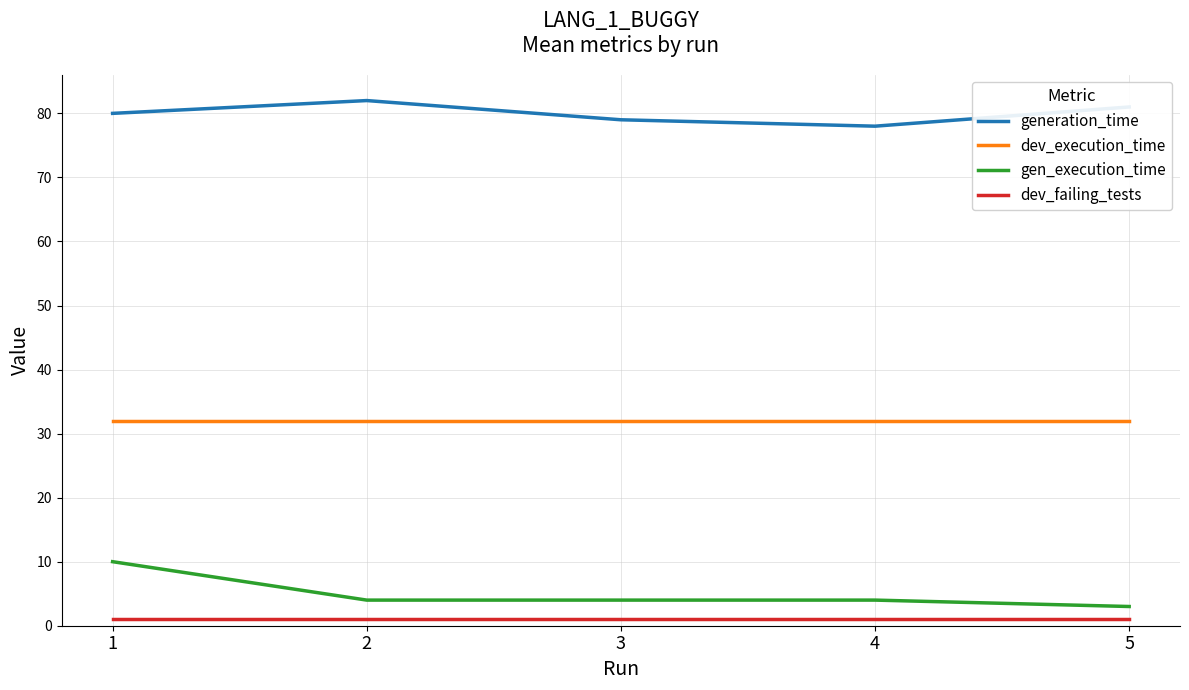

What is the approximate value of dev_failing_tests at 1?

1